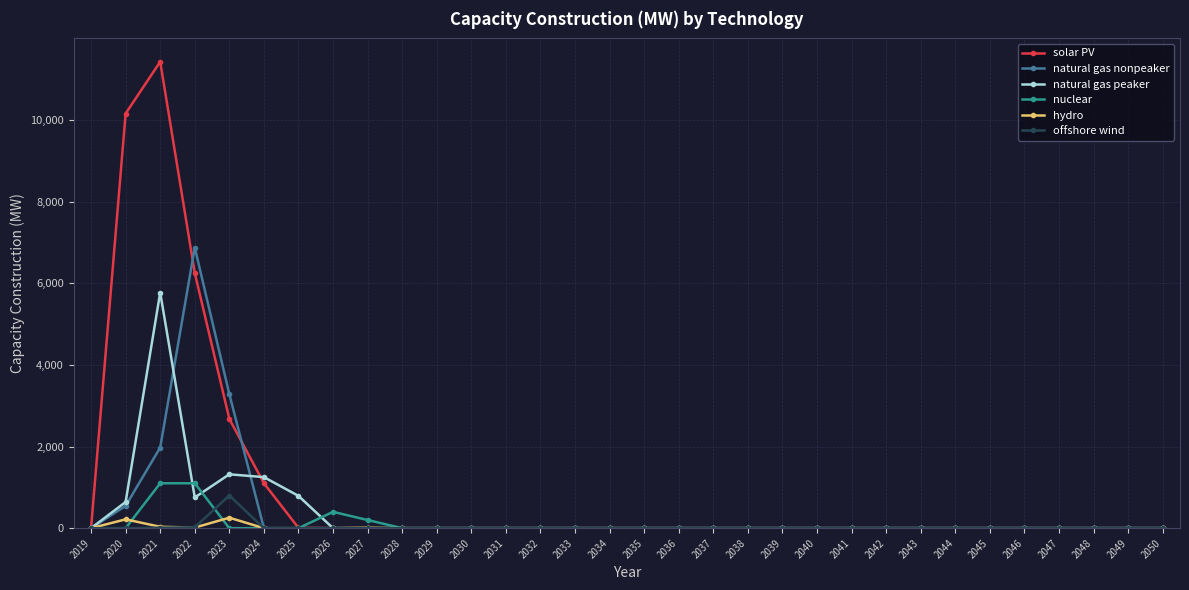

List the series in order of their peak value, highest first.

solar PV, natural gas nonpeaker, natural gas peaker, nuclear, offshore wind, hydro